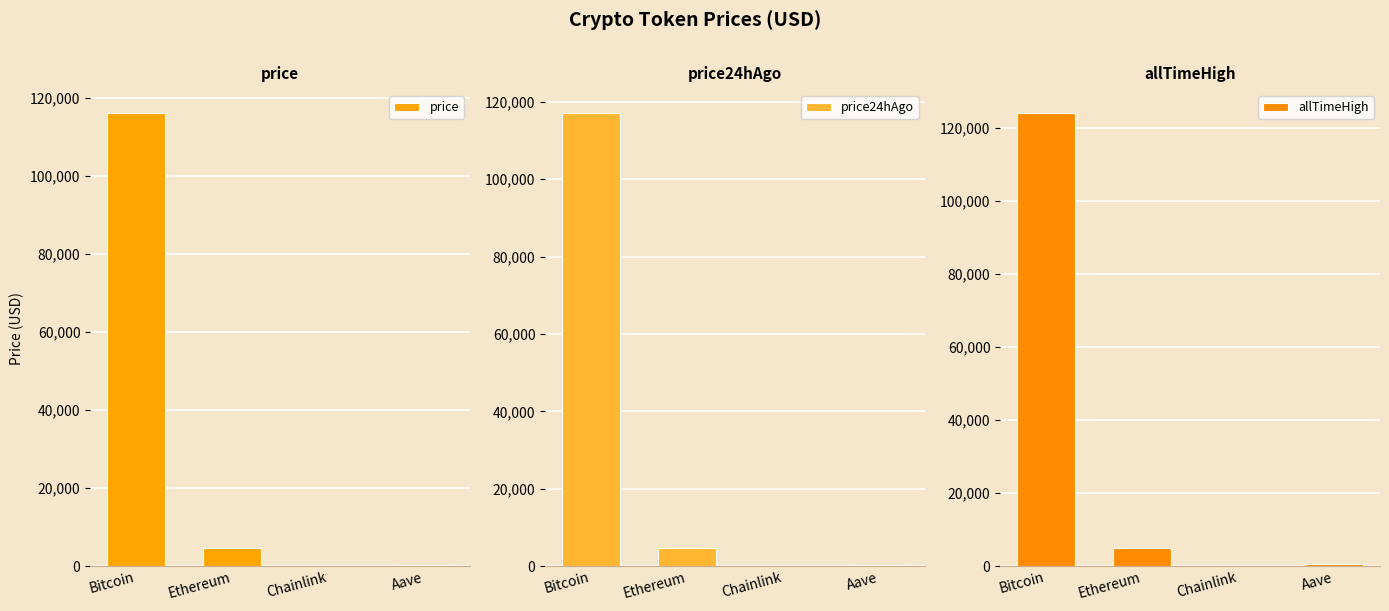

True or false: price24hAgo has a value of 422.9 at Aave.

False